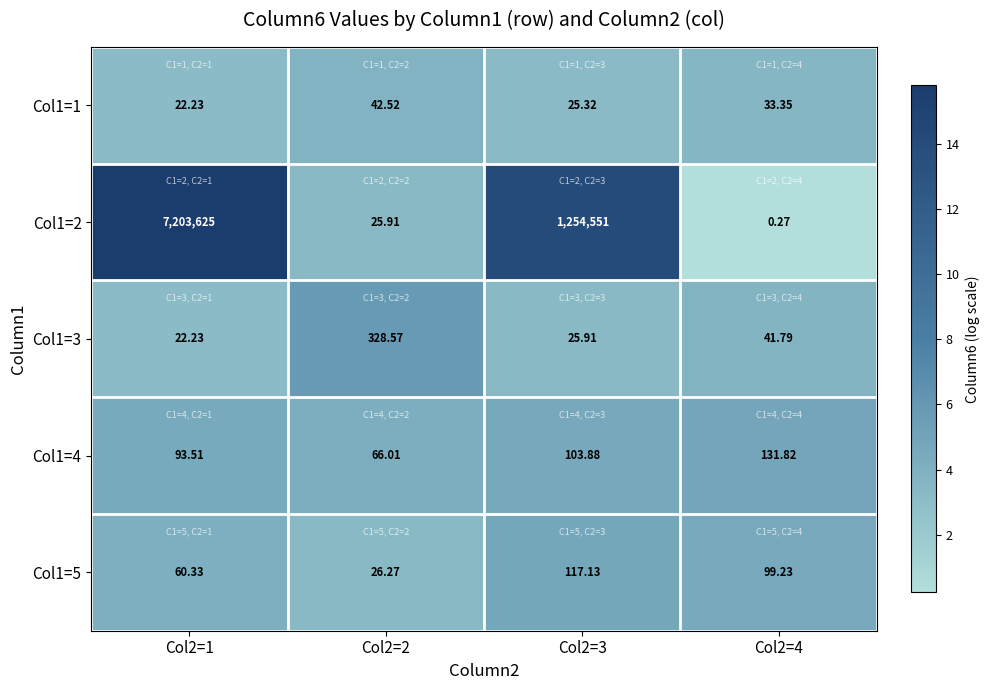

Rank the series by their maximum value, from lowest to highest.

Col1=1, Col1=5, Col1=4, Col1=3, Col1=2